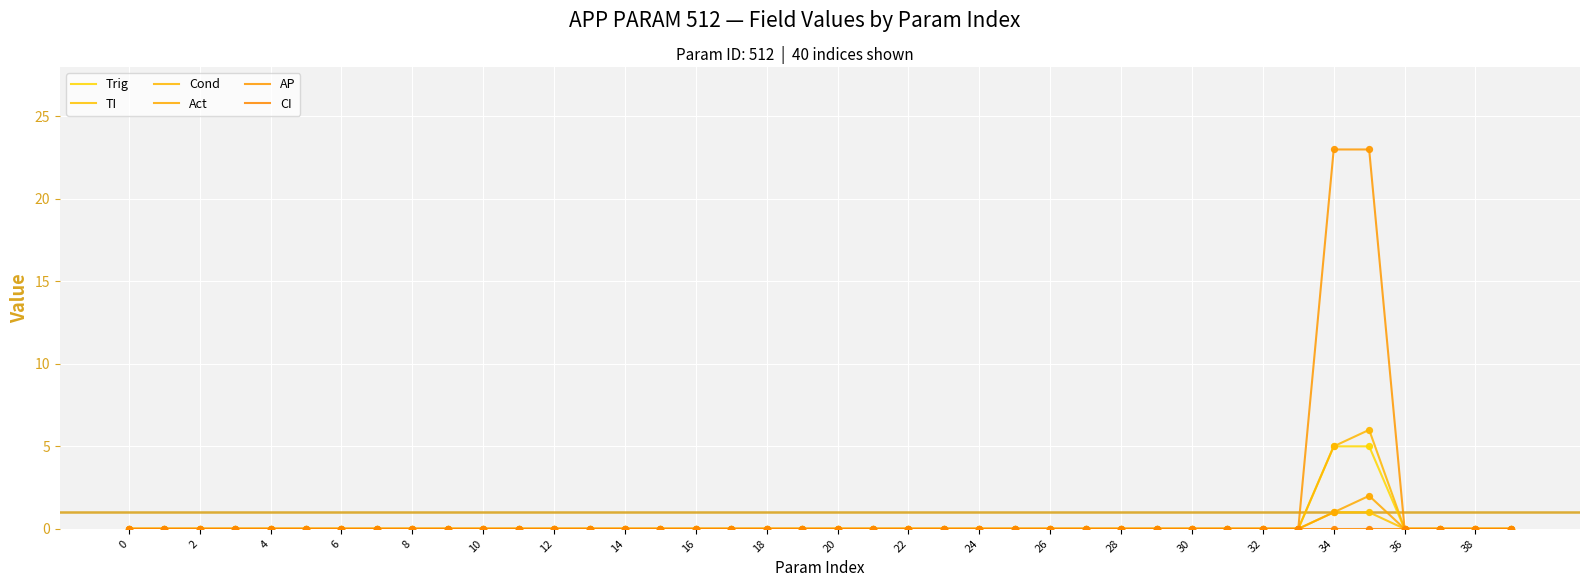

How many lines are shown in the chart?

6